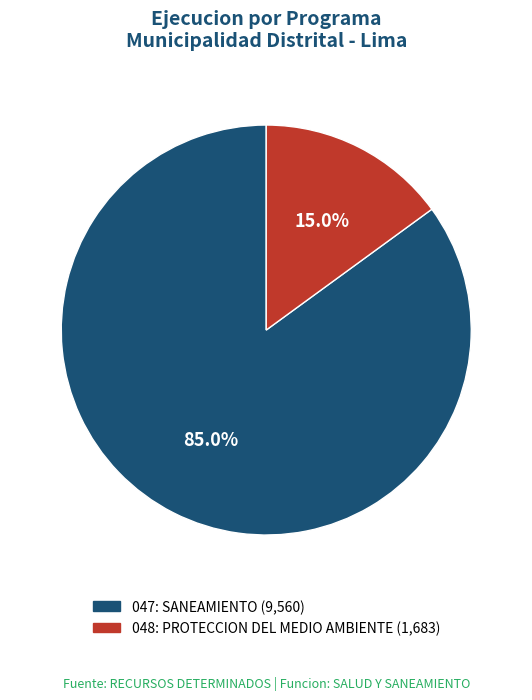

To the nearest percent, what is the difference between the 048: PROTECCION DEL MEDIO AMBIENTE and 047: SANEAMIENTO slice percentages?

70%